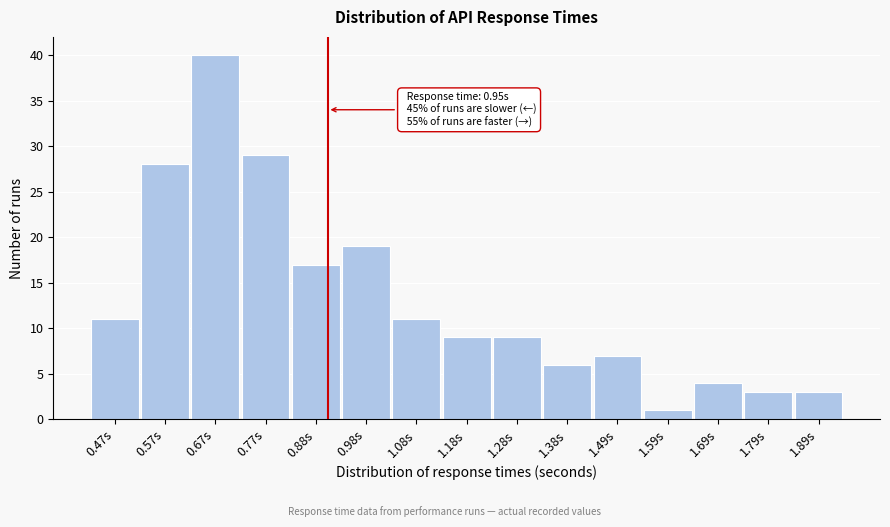

Reading left to right, transcribe all the data shown in this chart.

0.47s=11	0.57s=28	0.67s=40	0.77s=29	0.88s=17	0.98s=19	1.08s=11	1.18s=9	1.28s=9	1.38s=6	1.49s=7	1.59s=1	1.69s=4	1.79s=3	1.89s=3